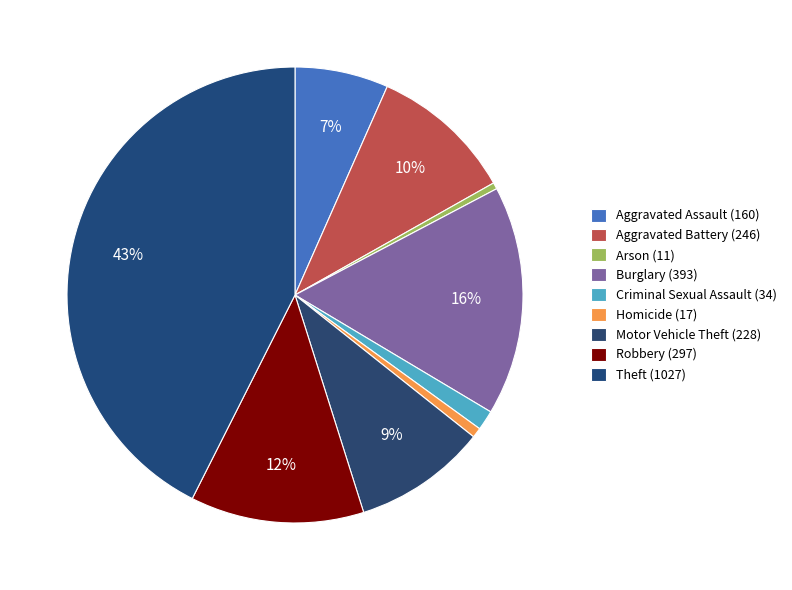

Is Robbery the majority of the pie?

No